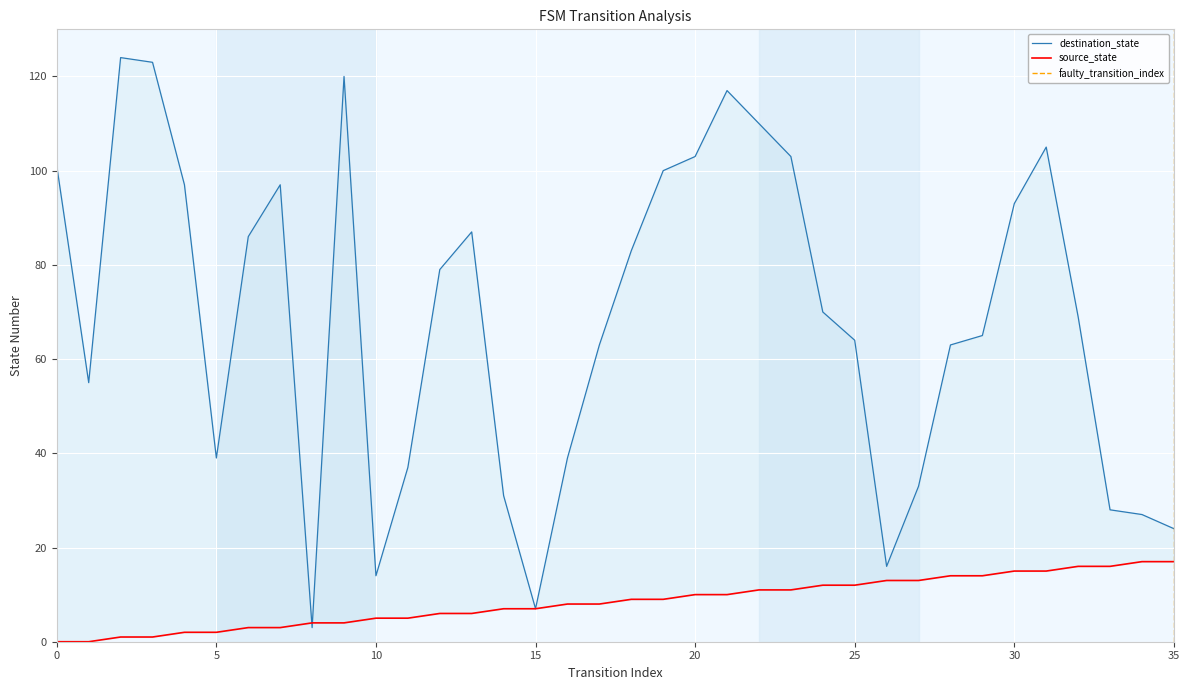

The value of destination_state at 26 is 5. True or false?

False